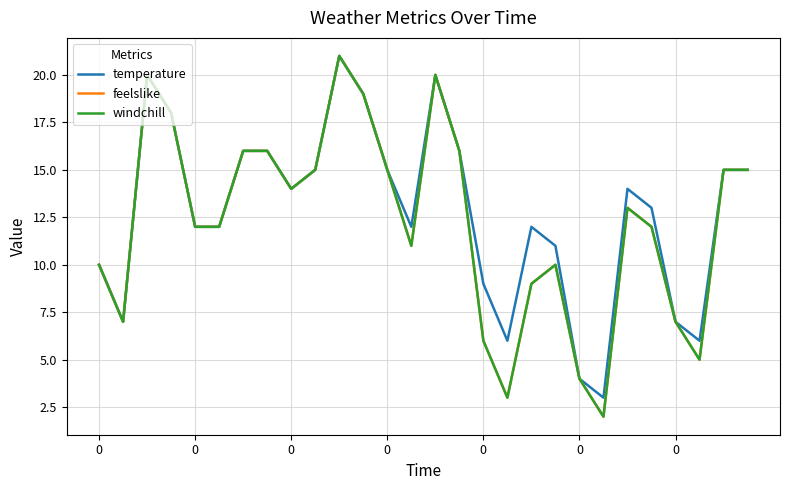

Is this an area chart (filled region under the line)?

No